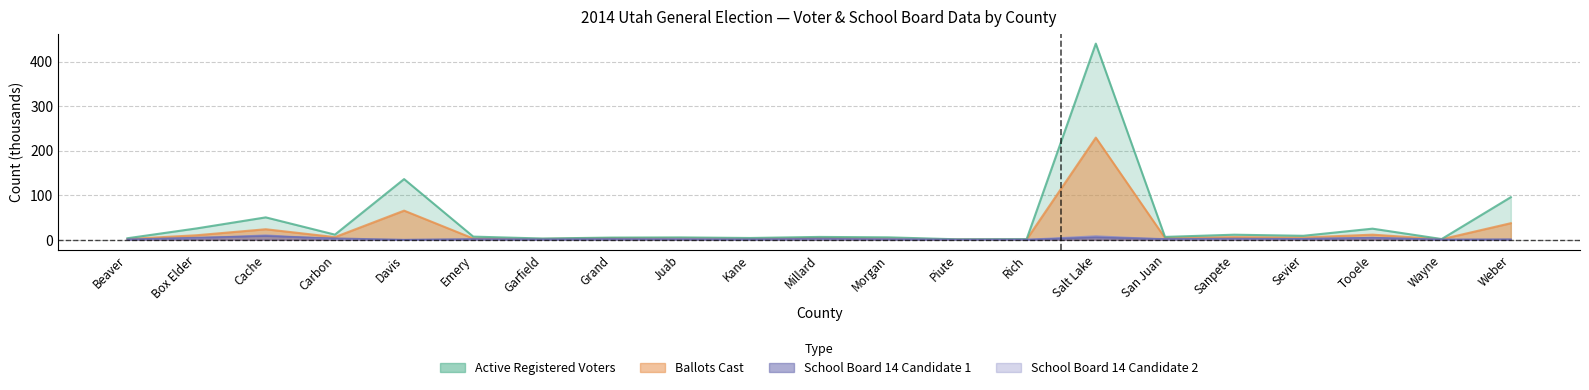

List the series in order of their peak value, lowest first.

State School Board 14 Candidate 2, State School Board 14 Candidate 1, Ballots Cast, Active Registered Voters